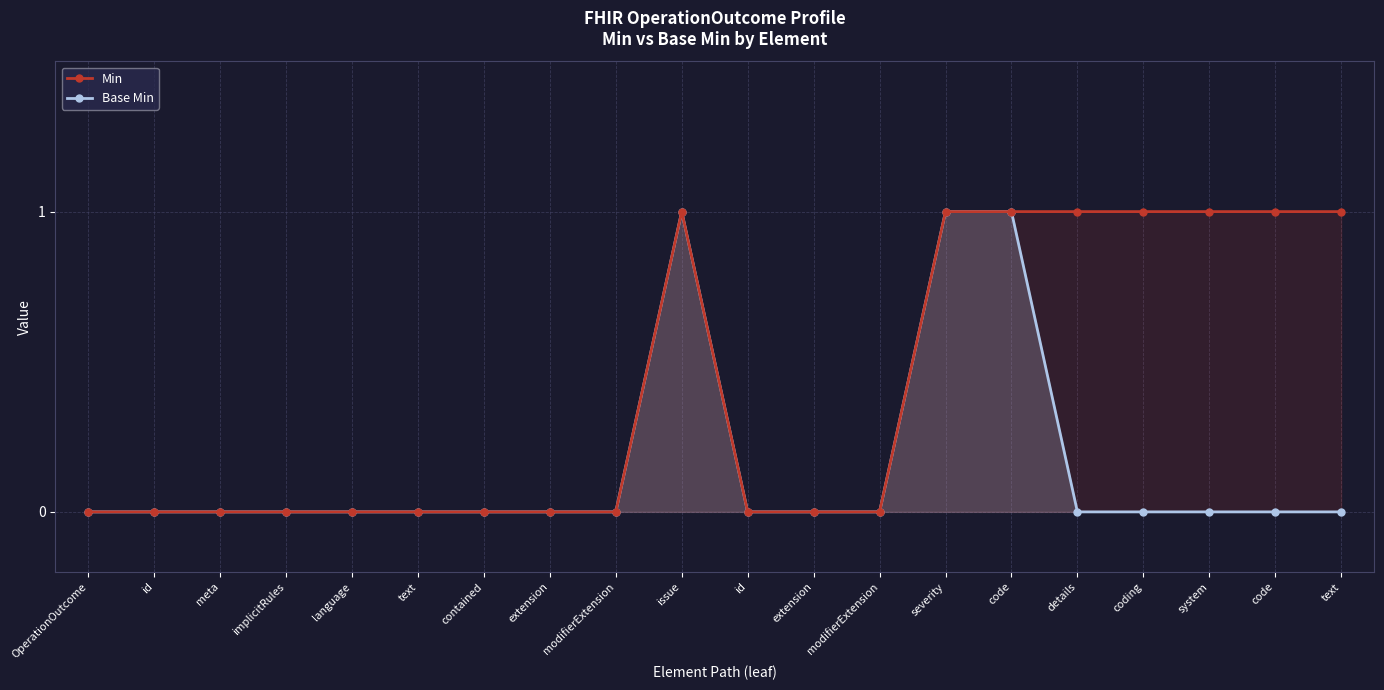

What is the difference between the second highest and second lowest values in the Base Min series?

1